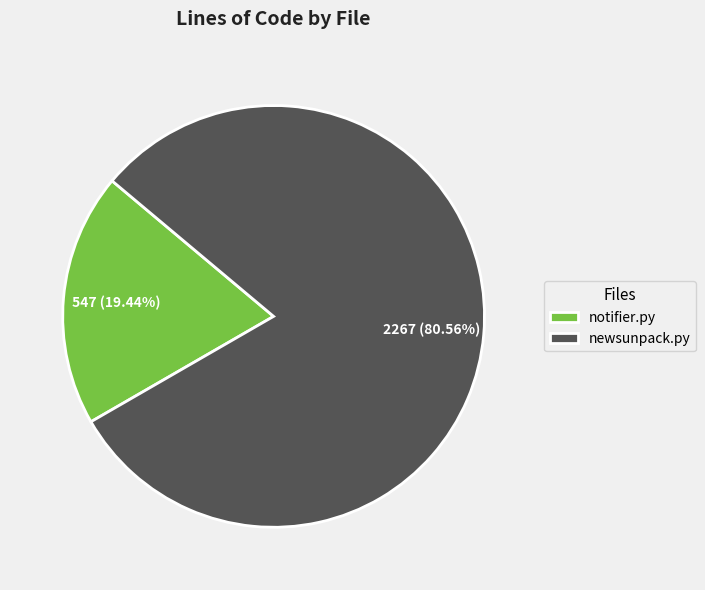

Which slice is the largest?

newsunpack.py